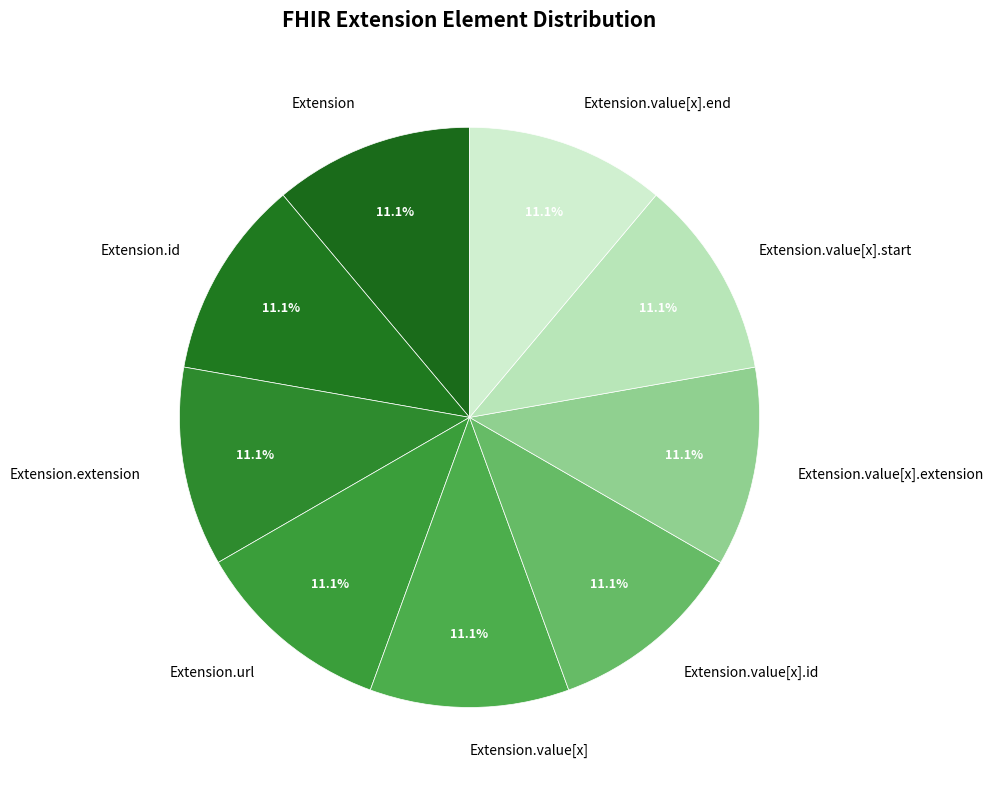

Is there any slice that represents more than half of the pie?

No